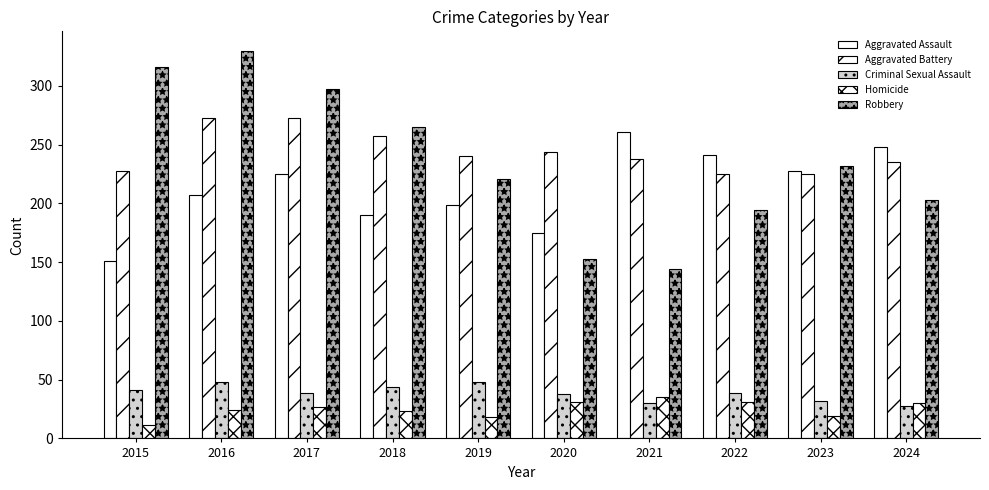

Which series has the largest range (max minus min)?

Robbery